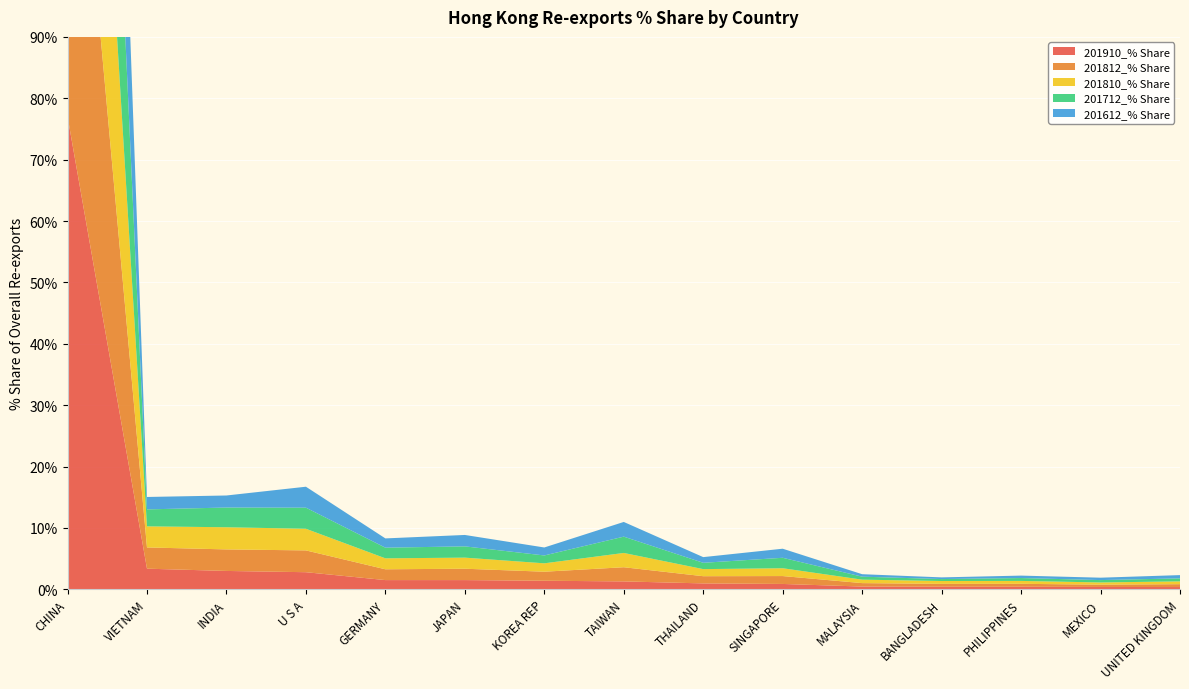

Reading left to right, list all the values displayed in this chart.

201910_% Share: CHINA=77.0	VIETNAM=3.4	INDIA=3.0	U S A=2.8	GERMANY=1.5	JAPAN=1.5	KOREA REP=1.4	TAIWAN=1.3	THAILAND=1.0	SINGAPORE=0.9	MALAYSIA=0.5	BANGLADESH=0.4	PHILIPPINES=0.4	MEXICO=0.4	UNITED KINGDOM=0.4
201812_% Share: CHINA=72.3	VIETNAM=3.5	INDIA=3.5	U S A=3.6	GERMANY=1.8	JAPAN=1.9	KOREA REP=1.5	TAIWAN=2.3	THAILAND=1.2	SINGAPORE=1.3	MALAYSIA=0.6	BANGLADESH=0.5	PHILIPPINES=0.5	MEXICO=0.4	UNITED KINGDOM=0.5
201810_% Share: CHINA=72.5	VIETNAM=3.4	INDIA=3.6	U S A=3.5	GERMANY=1.8	JAPAN=1.8	KOREA REP=1.4	TAIWAN=2.3	THAILAND=1.2	SINGAPORE=1.3	MALAYSIA=0.6	BANGLADESH=0.5	PHILIPPINES=0.5	MEXICO=0.4	UNITED KINGDOM=0.5
201712_% Share: CHINA=73.4	VIETNAM=2.8	INDIA=3.2	U S A=3.4	GERMANY=1.7	JAPAN=1.8	KOREA REP=1.3	TAIWAN=2.7	THAILAND=1.0	SINGAPORE=1.7	MALAYSIA=0.5	BANGLADESH=0.3	PHILIPPINES=0.5	MEXICO=0.4	UNITED KINGDOM=0.5
201612_% Share: CHINA=76.3	VIETNAM=2.0	INDIA=2.0	U S A=3.4	GERMANY=1.5	JAPAN=1.9	KOREA REP=1.3	TAIWAN=2.4	THAILAND=0.9	SINGAPORE=1.5	MALAYSIA=0.4	BANGLADESH=0.3	PHILIPPINES=0.4	MEXICO=0.4	UNITED KINGDOM=0.5